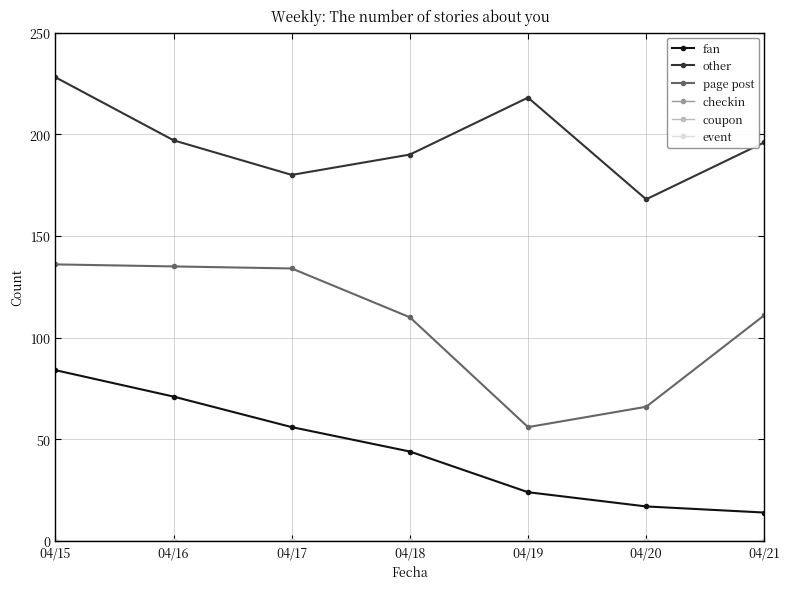

Is this an area chart (filled region under the line)?

No